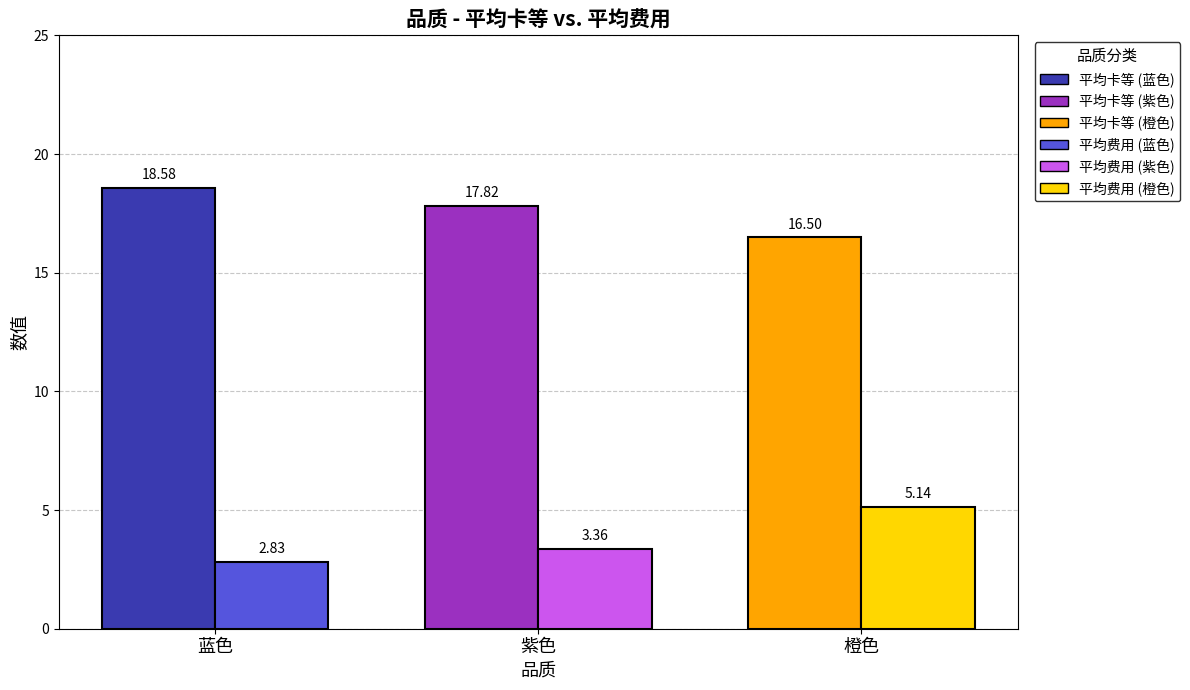

Count the number of data series in this chart.

2